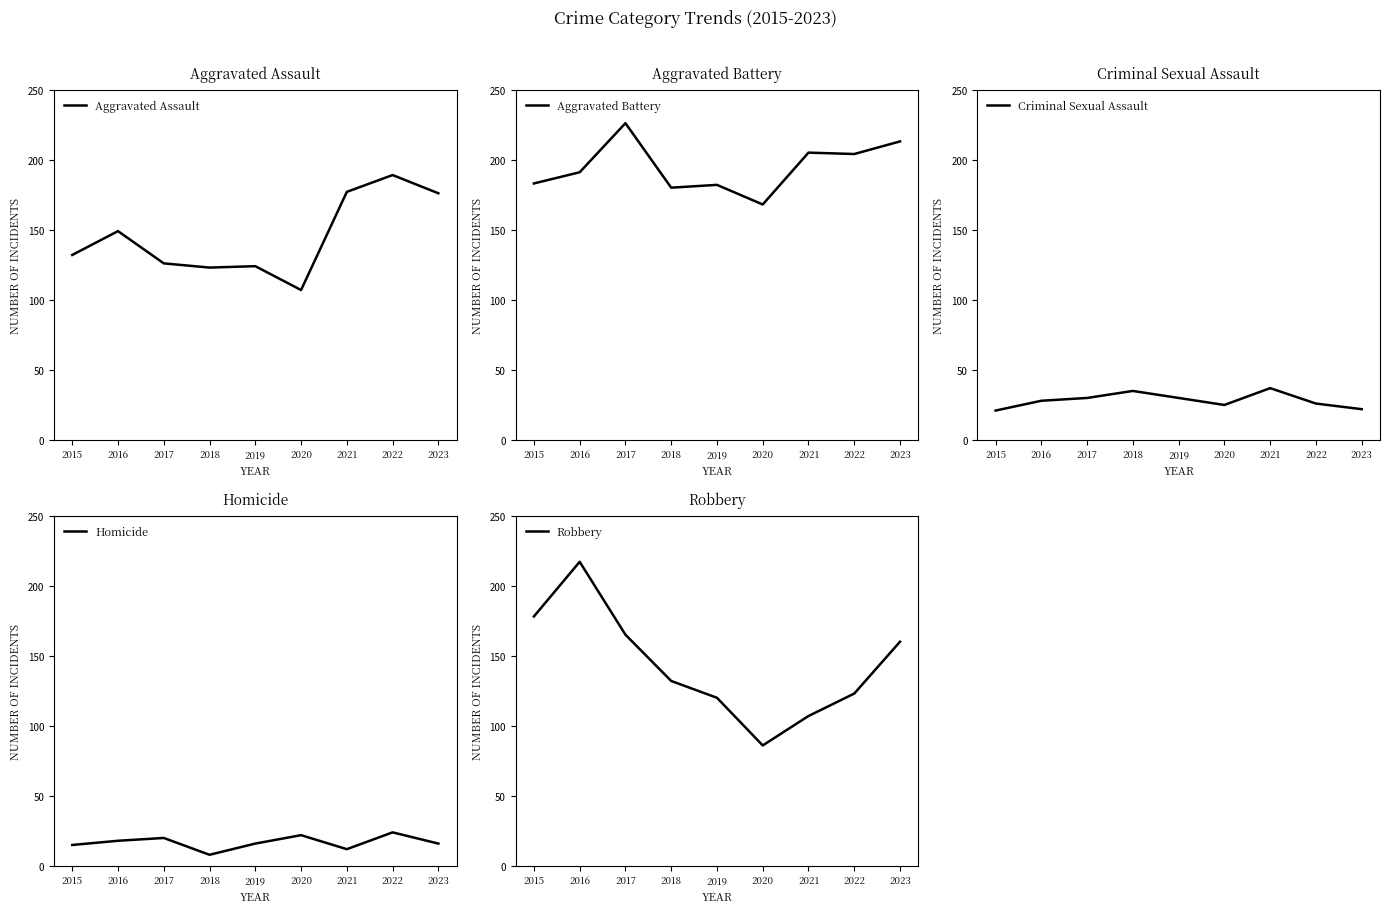

At which category is the sum across all series the highest?

2016